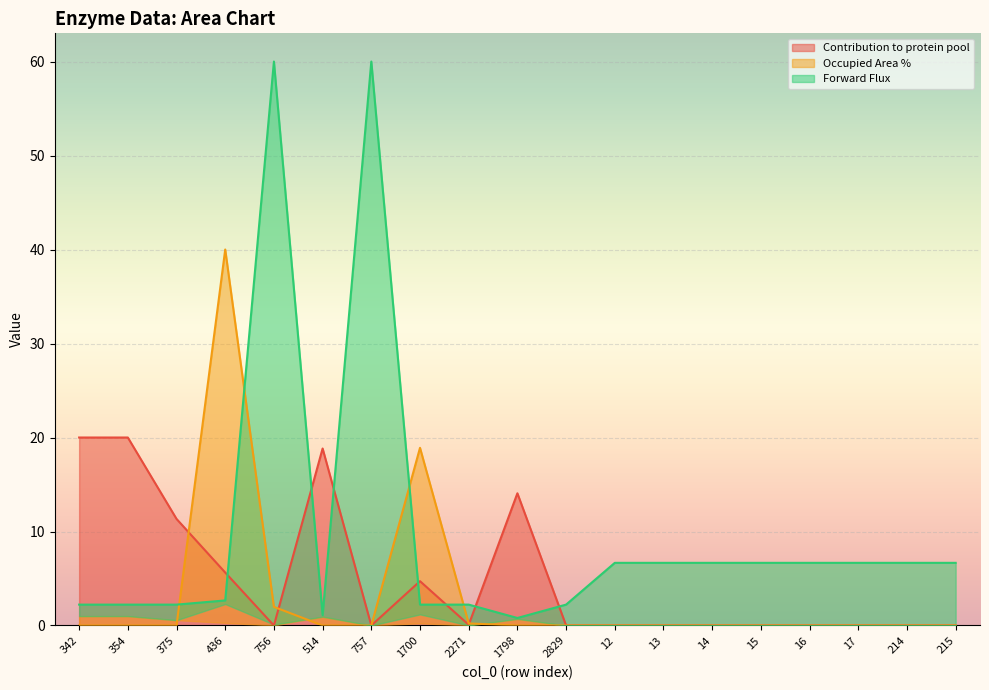

At 2829, list the series in order from smallest to largest.

Contribution to protein pool, Occupied Area %, Forward Flux